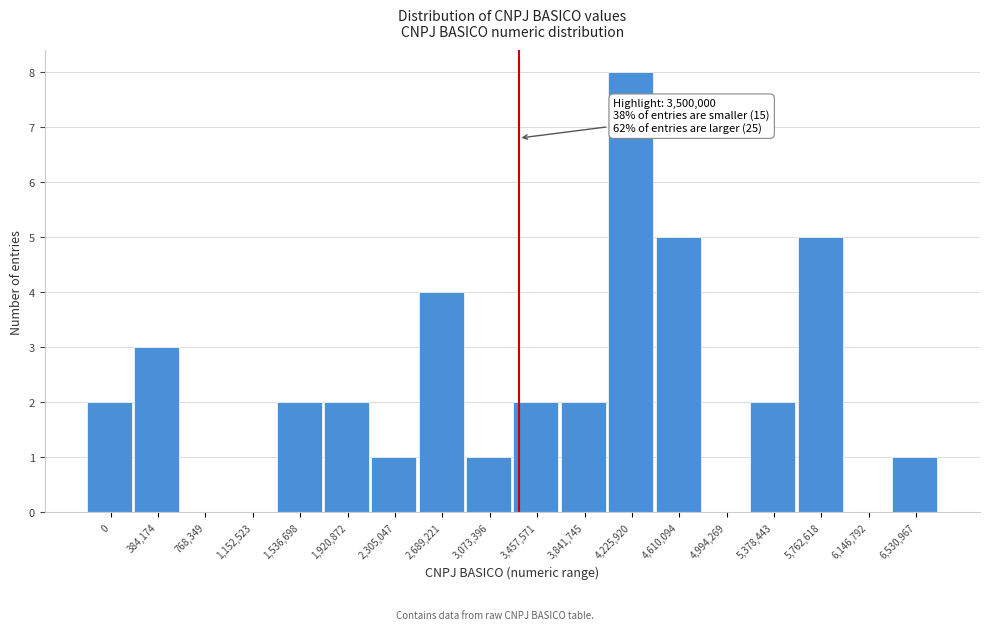

Reading right to left, list all the values displayed in this chart.

6,530,967=1	6,146,792=0	5,762,618=5	5,378,443=2	4,994,269=0	4,610,094=5	4,225,920=8	3,841,745=2	3,457,571=2	3,073,396=1	2,689,221=4	2,305,047=1	1,920,872=2	1,536,698=2	1,152,523=0	768,349=0	384,174=3	0=2